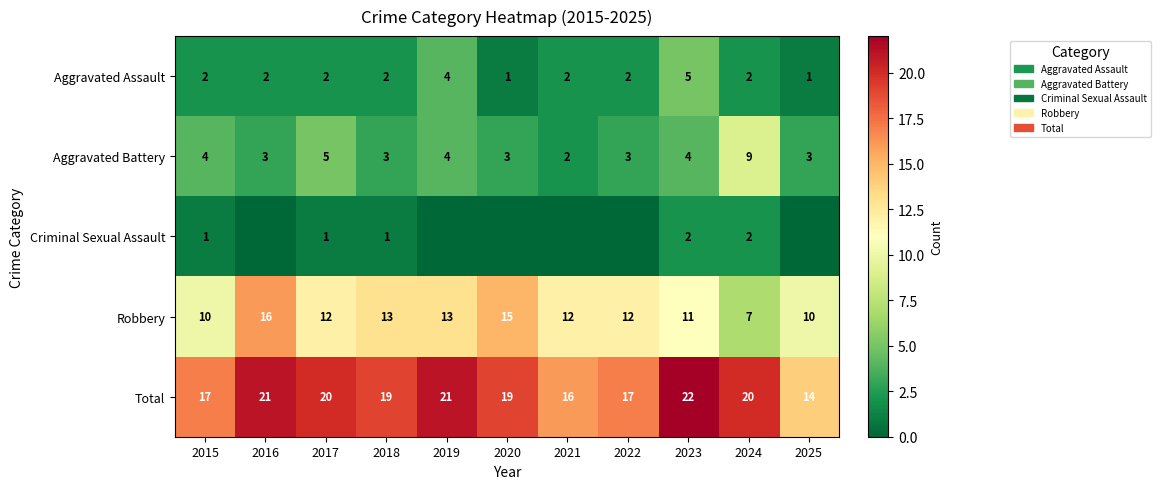

The Robbery series shows 10 at 2025. True or false?

True